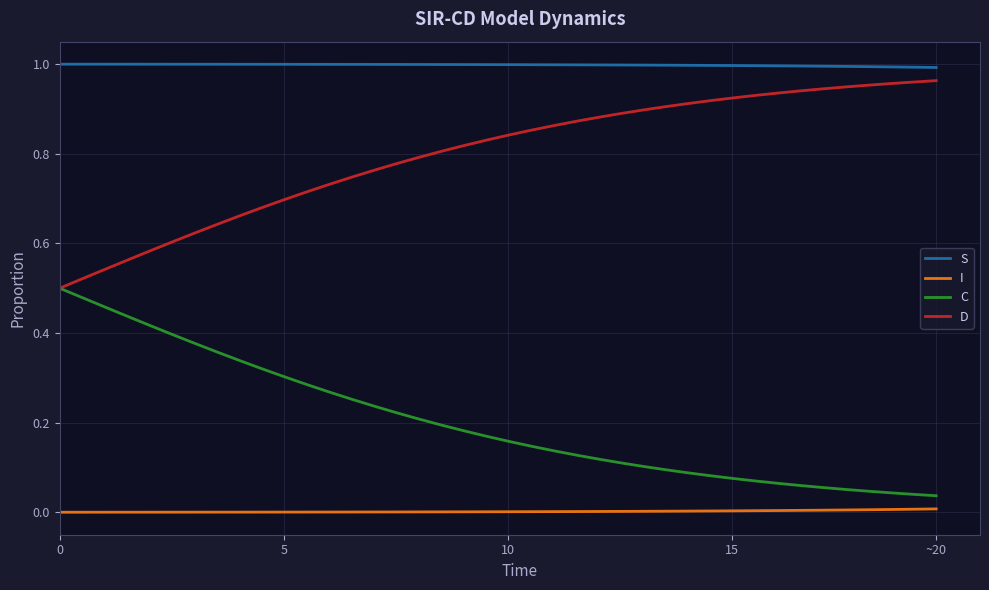

Is this an area chart (filled region under the line)?

No